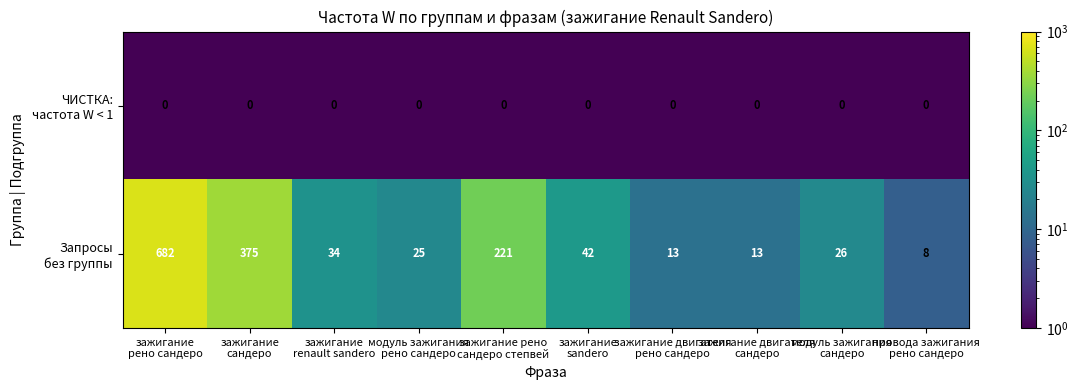

How many data points does each series have?

10